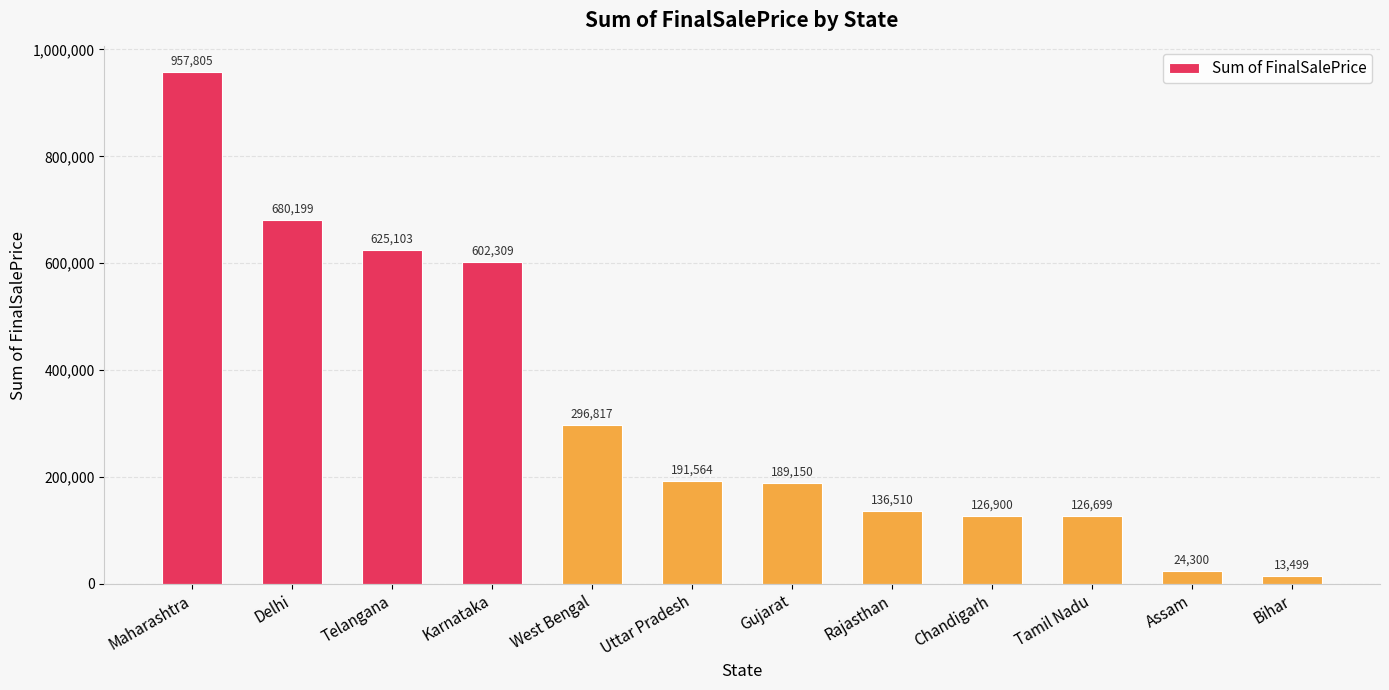

Reading right to left, transcribe all the data shown in this chart.

13499	24300	126699	126900	136510	189150	191564	296817	602309	625103	680199	957805